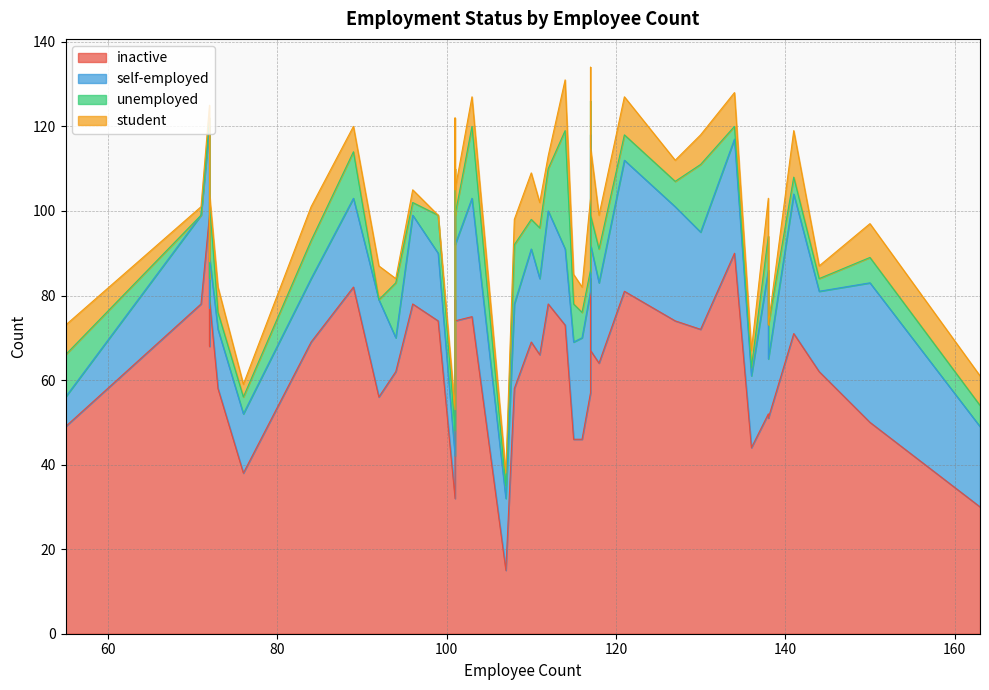

True or false: self-employed and inactive intersect in this chart.

True